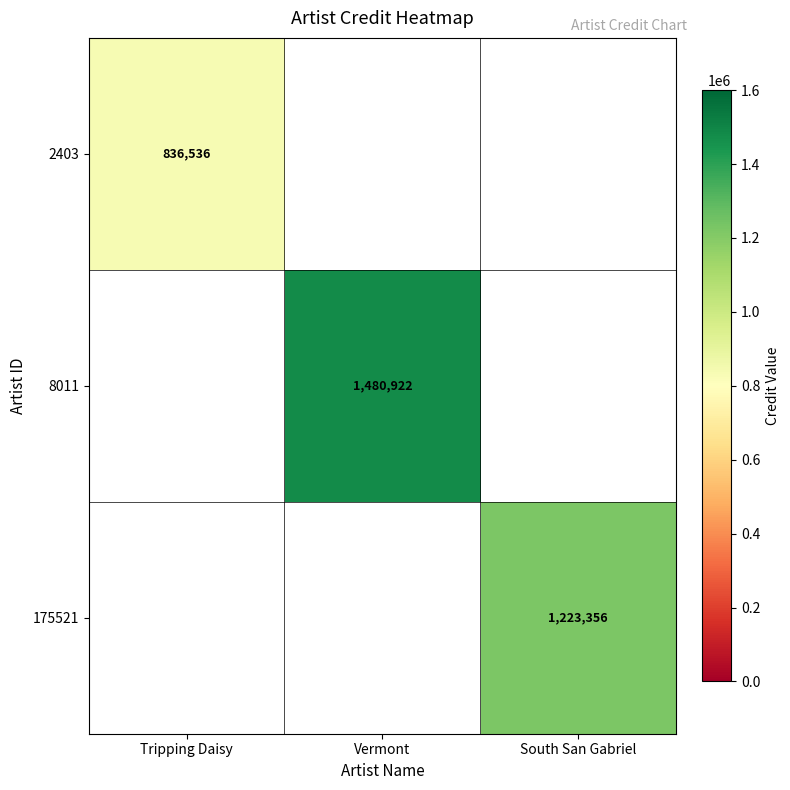

The 175521 series shows 1872052 at South San Gabriel. True or false?

False